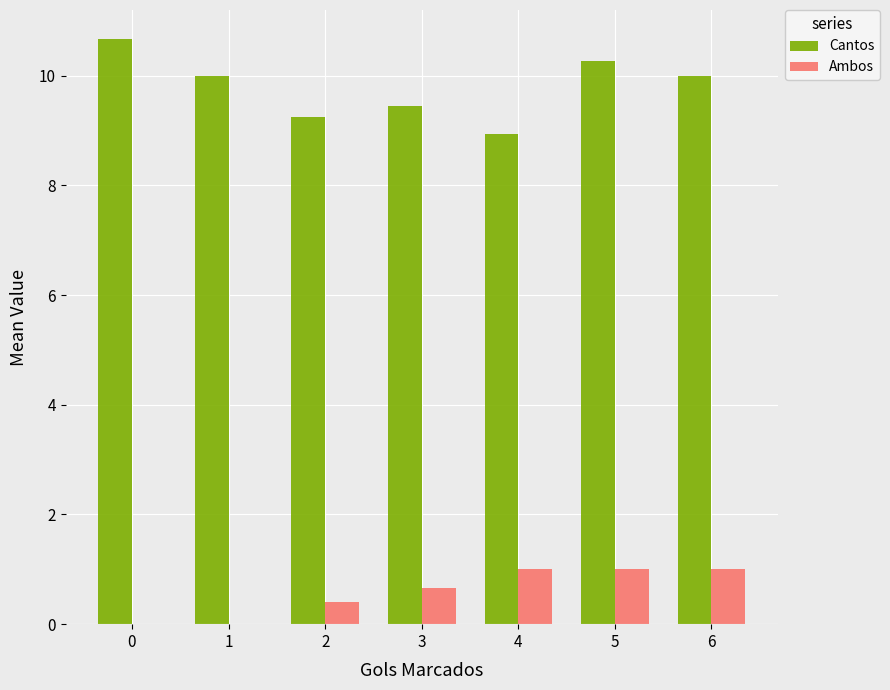

At which category is the sum across all series the highest?

5